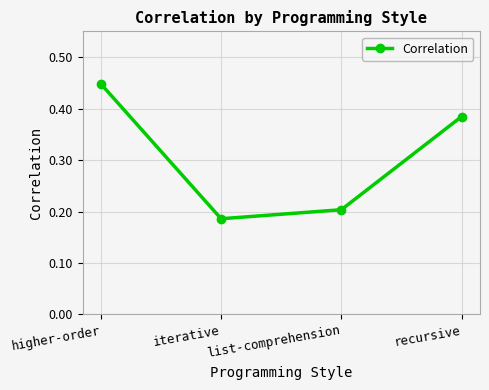

What position from the right is recursive?

1